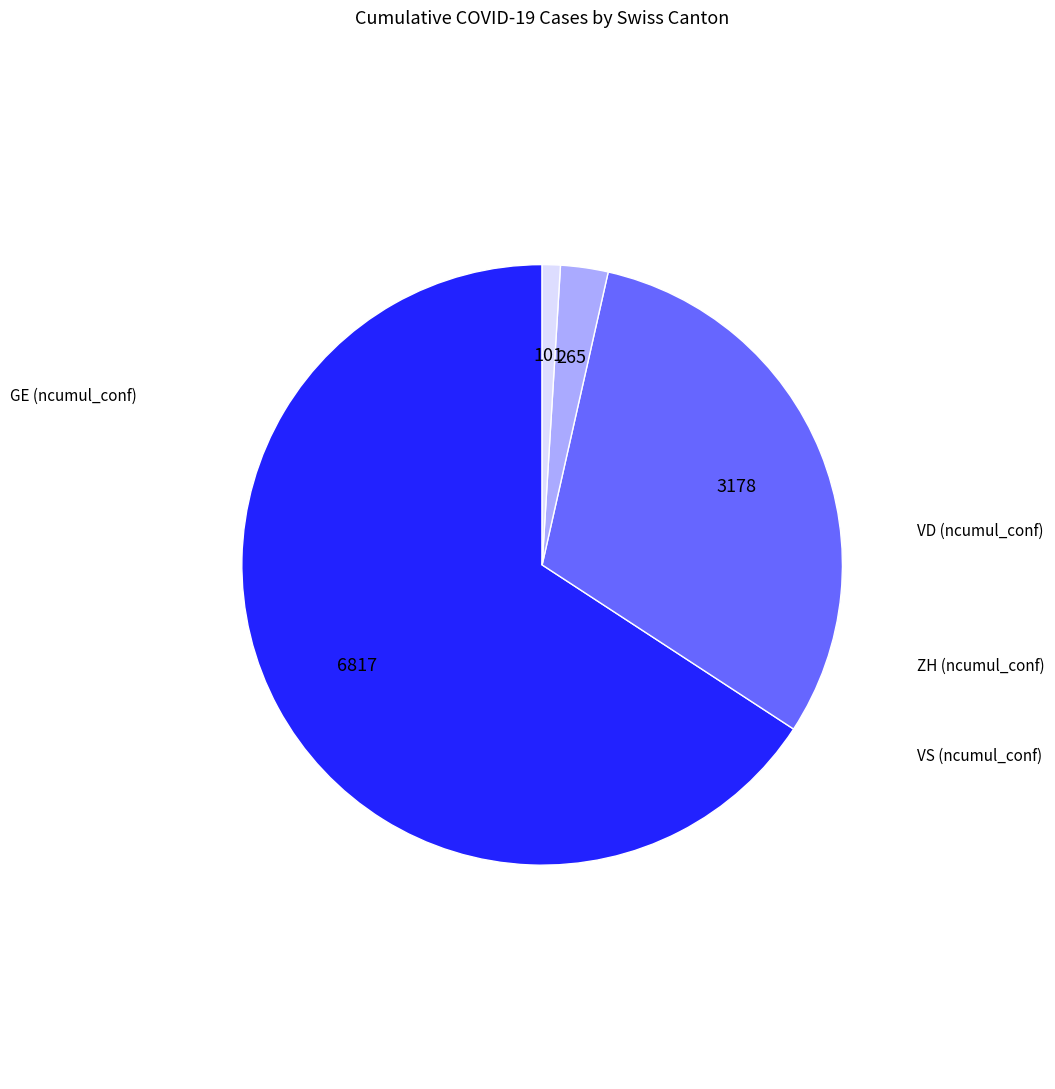

Count the number of slices in the pie.

4